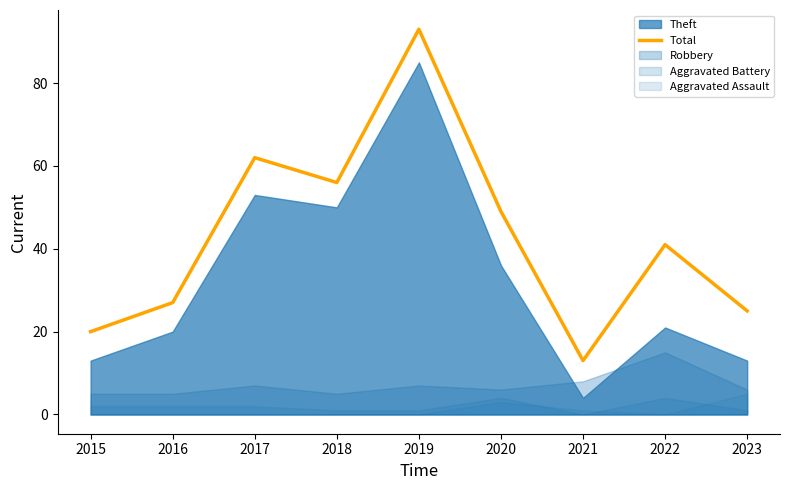

Reading left to right, extract all data points from this chart.

20	27	62	56	93	49	13	41	25